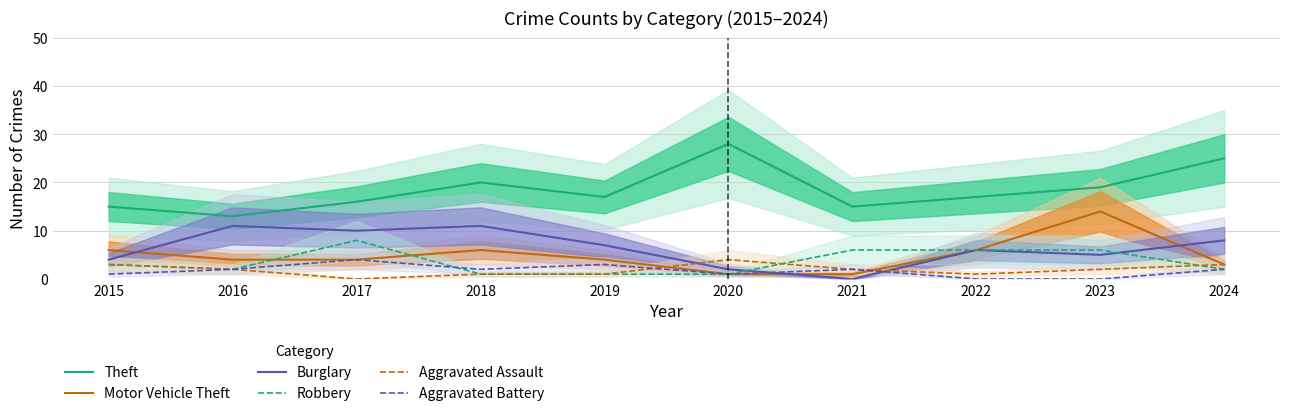

Where is Burglary nearest to the value 5?

2023